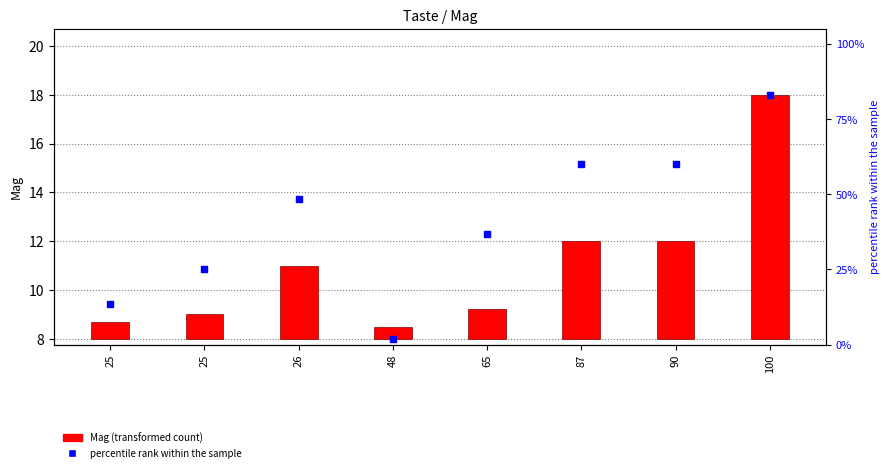

Which series contains the highest Y value?

percentile rank within the sample